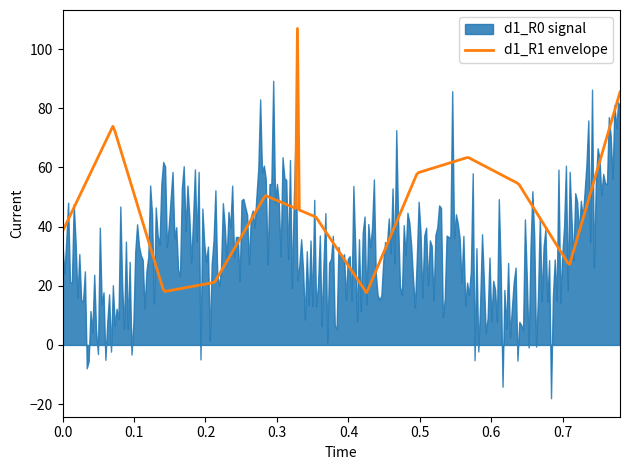

Does the chart display data point markers on the line(s)?

No